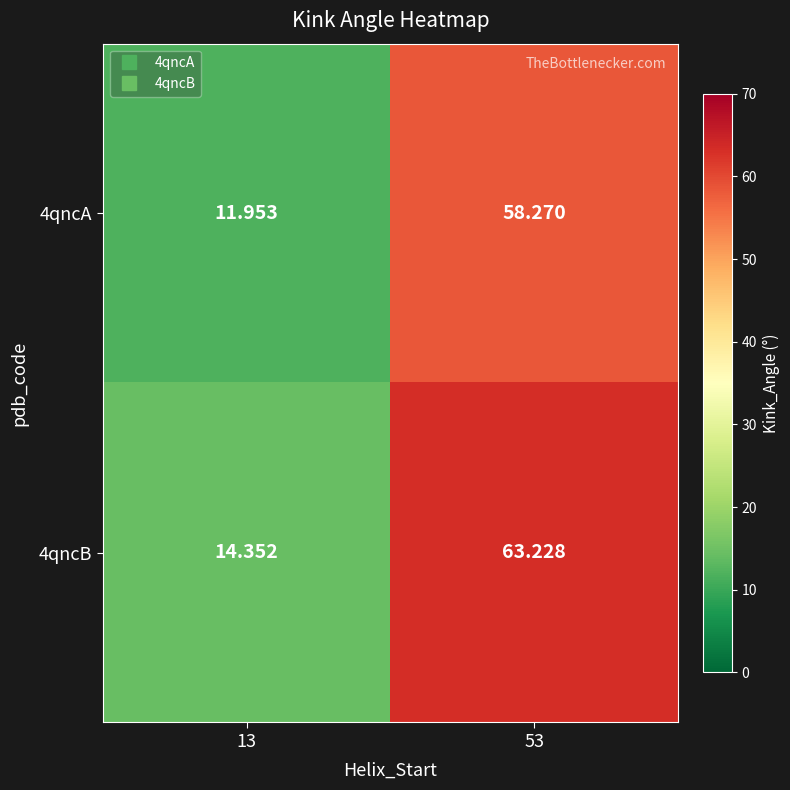

At 13, list the series in order from largest to smallest.

4qncB, 4qncA